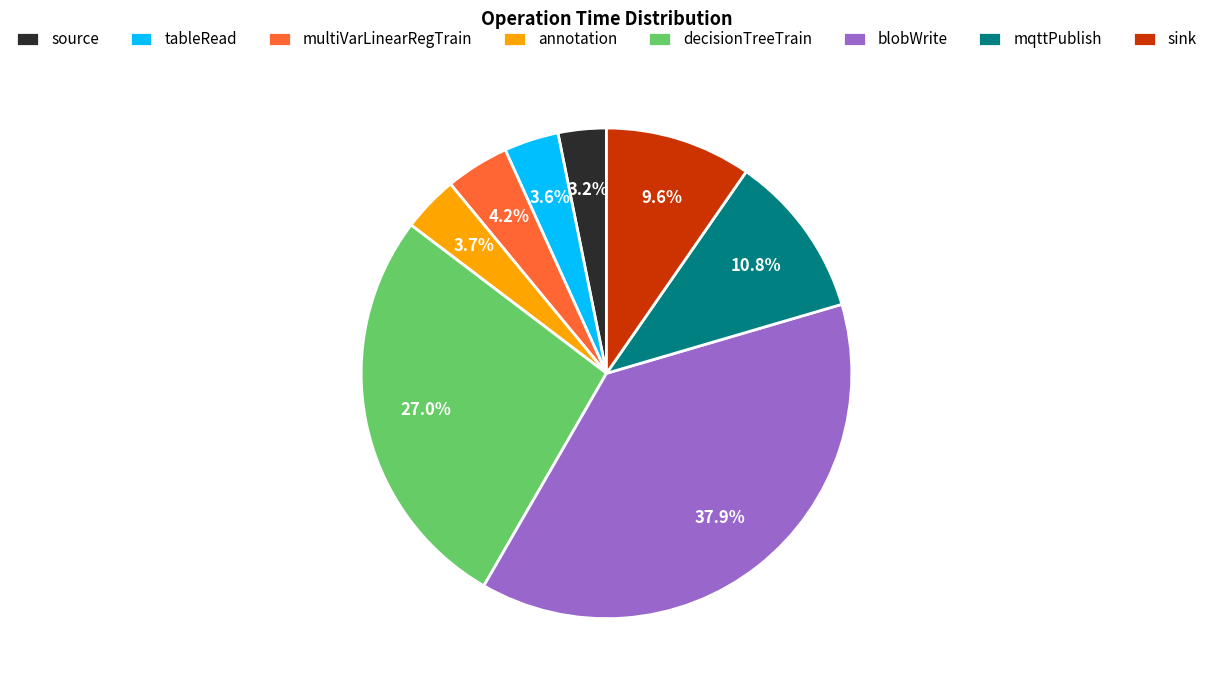

The source slice represents 17% of the pie. True or false?

False